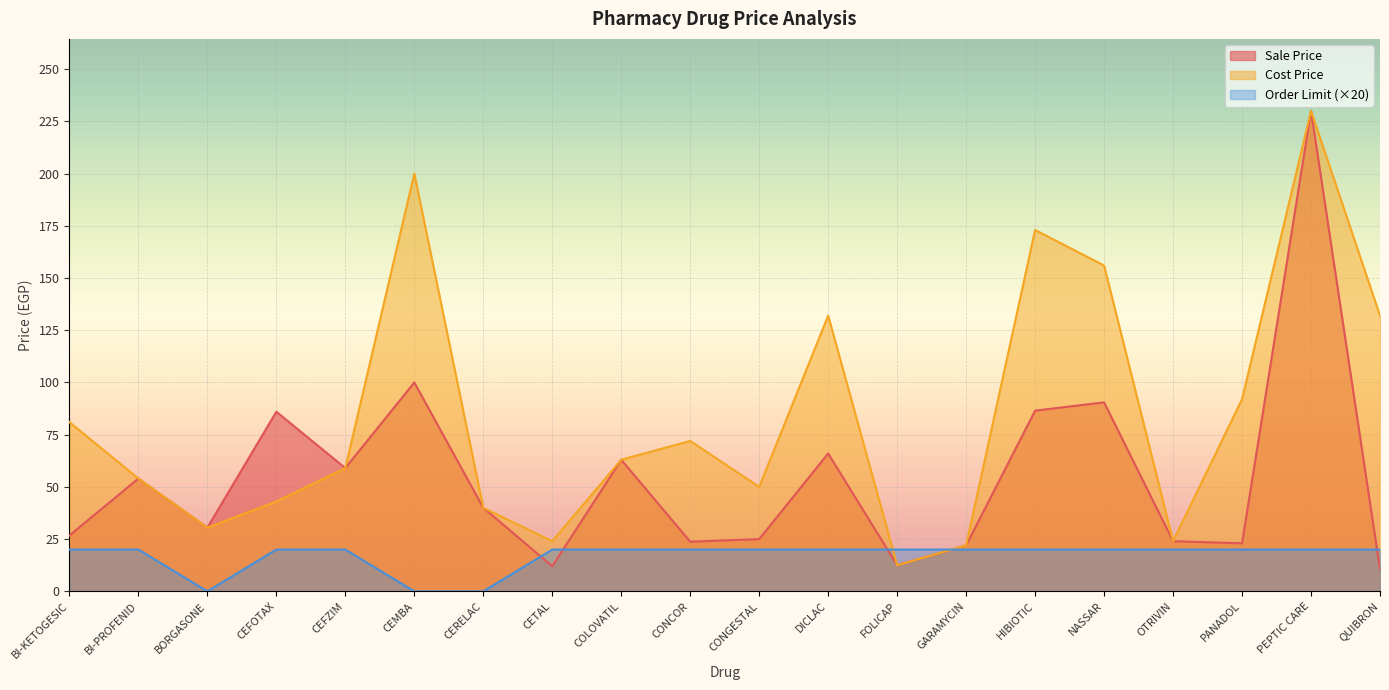

True or false: Cost Price and Order Limit cross at least once.

True